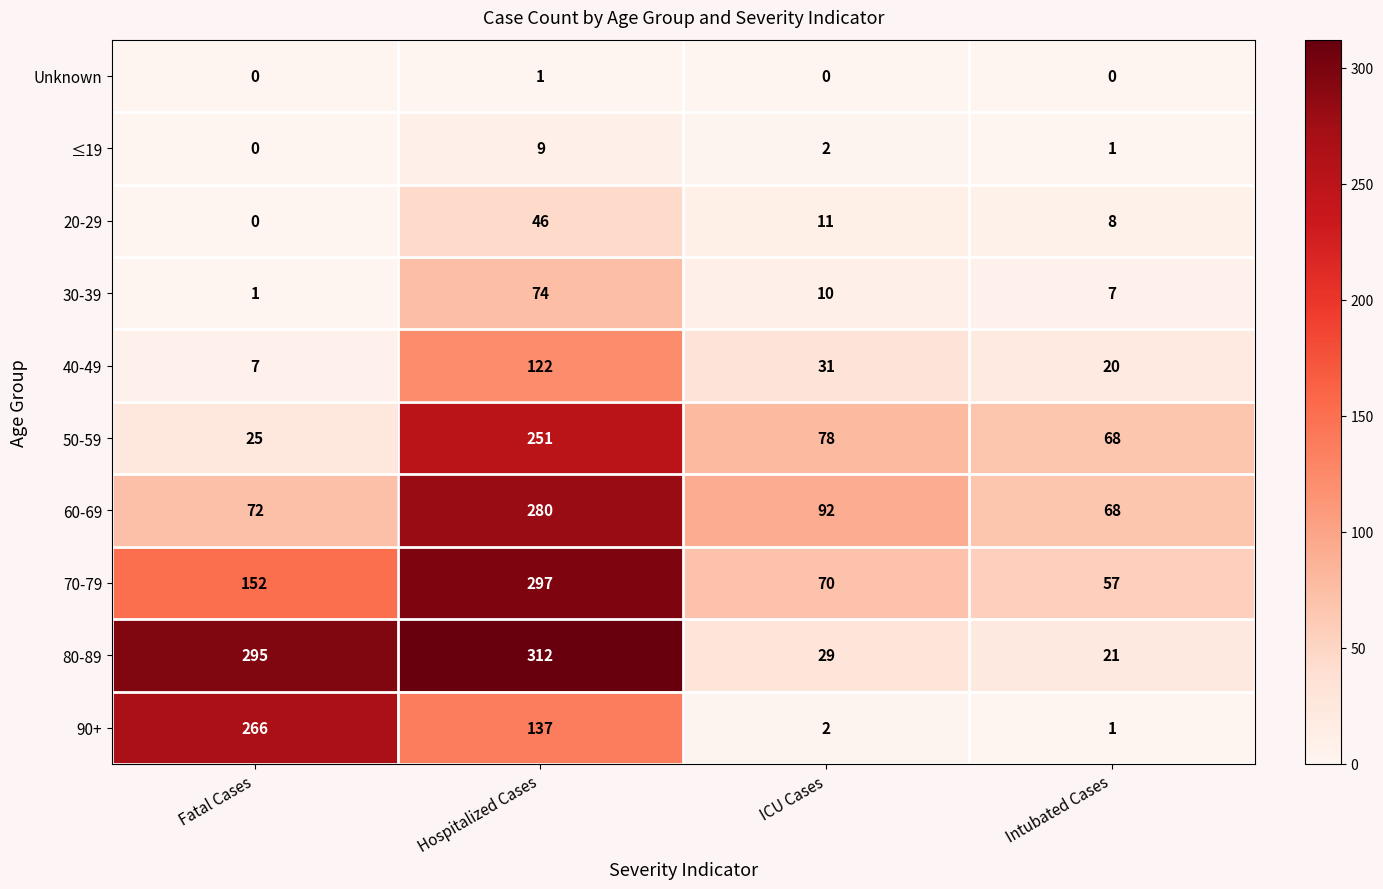

What is the difference between the highest and lowest values at ICU Cases?

92